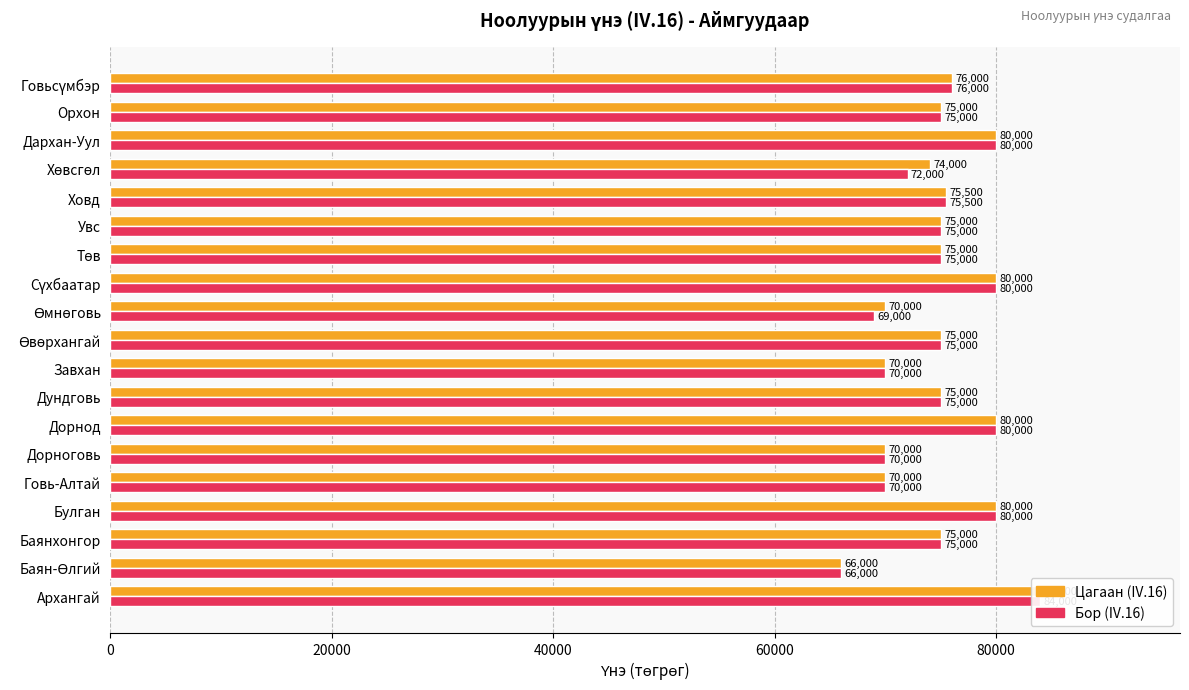

How many Цагаан (IV.16) values are between 70000 and 80000?

17